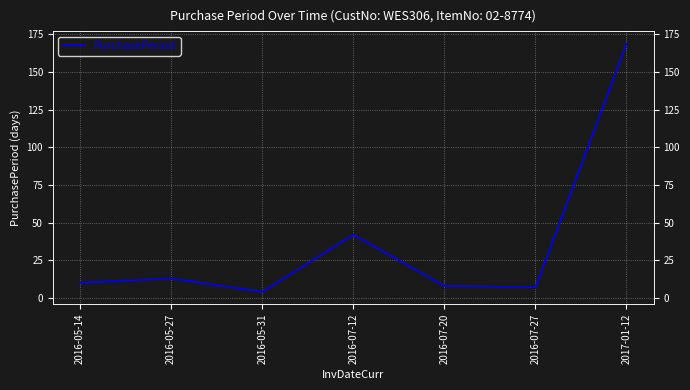

How many lines are shown in the chart?

1